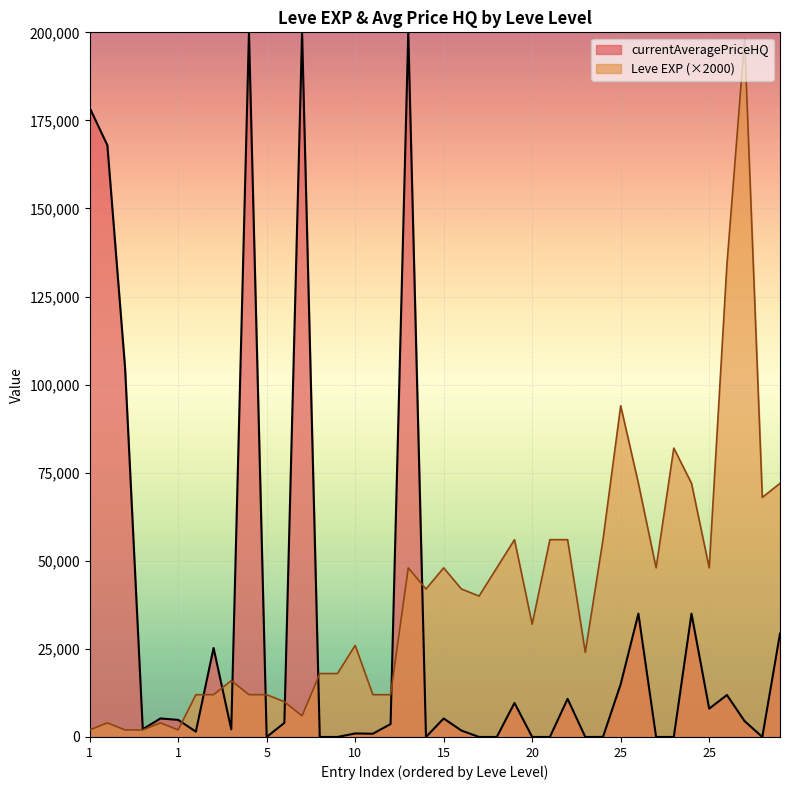

What are all the series names shown in the legend?

currentAveragePriceHQ, Leve EXP (×2000)